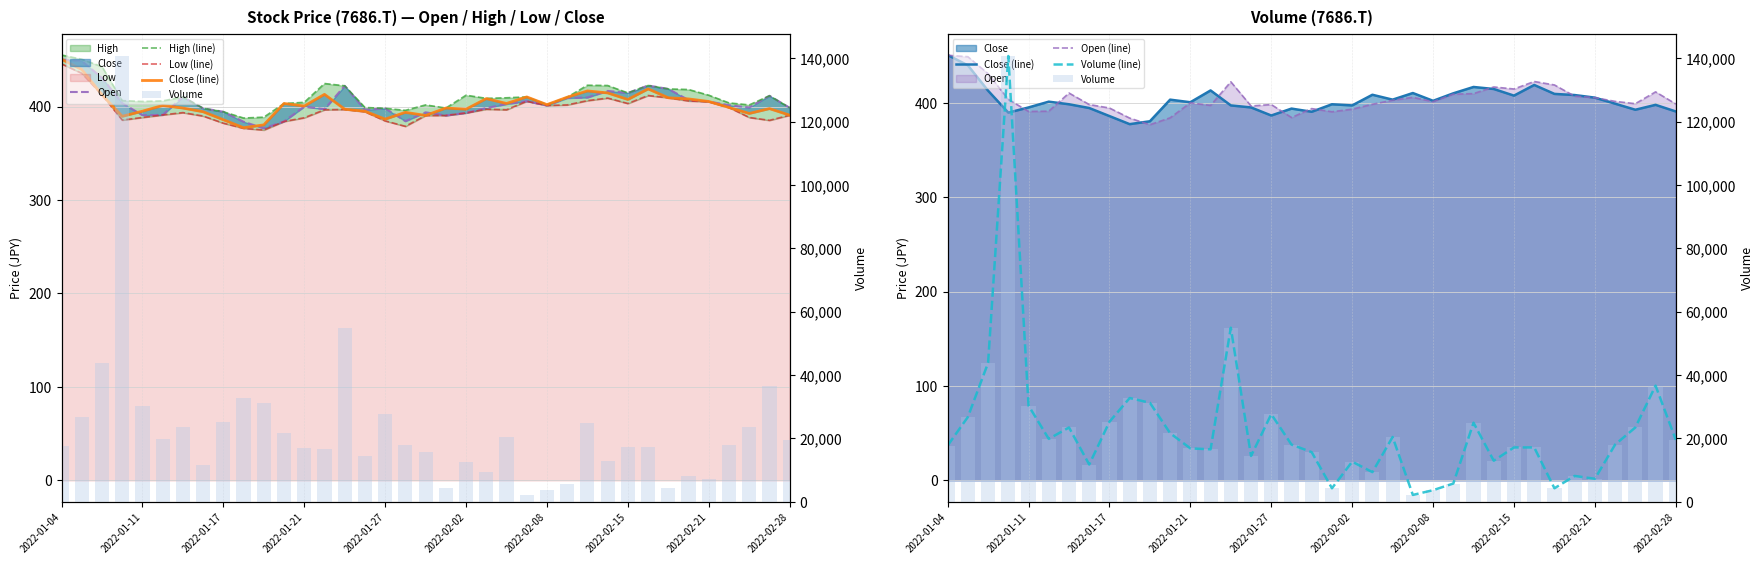

Which series has the largest total across all categories?

Volume